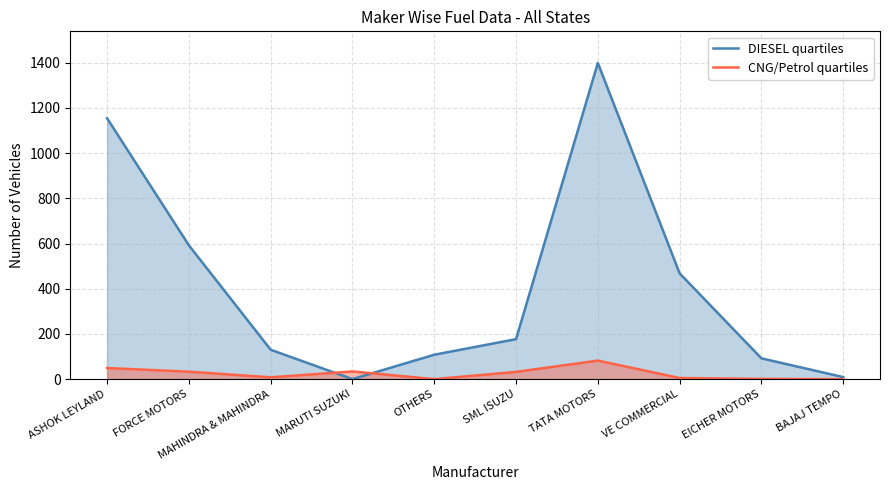

Rank the series by their average value, from highest to lowest.

DIESEL quartiles, CNG/Petrol quartiles